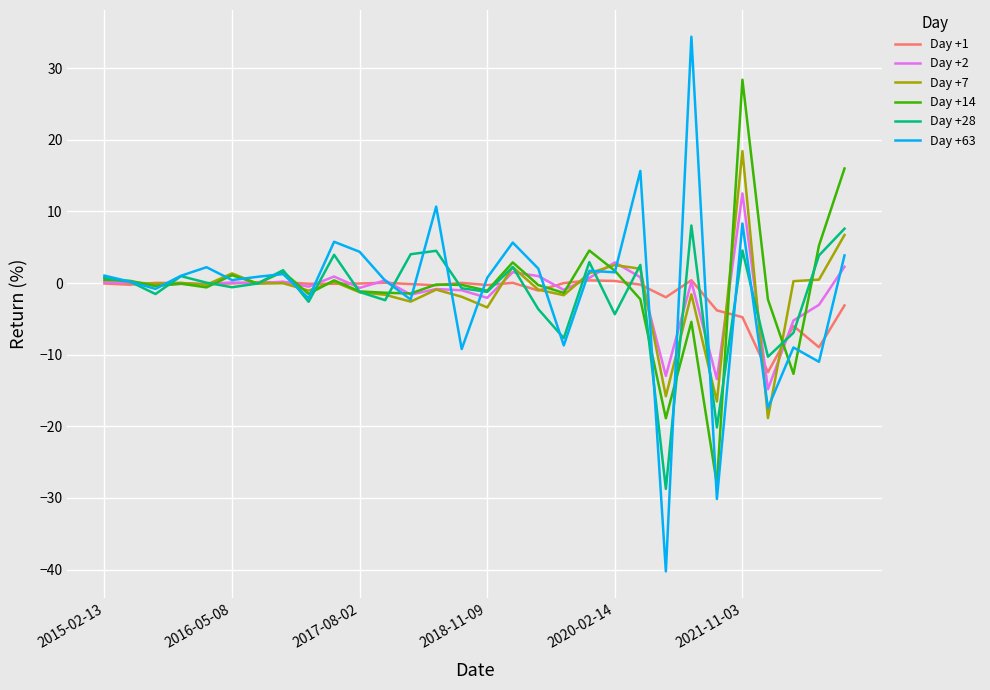

Does the chart display data point markers on the line(s)?

No